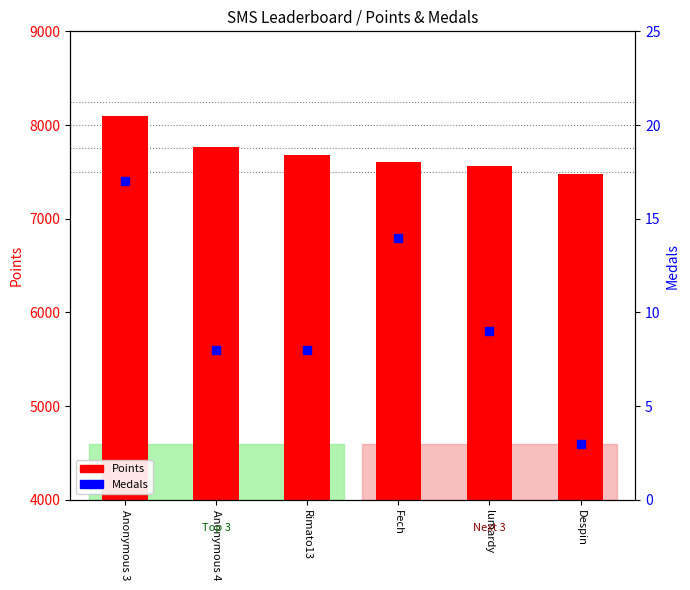

Which series has the largest total across all categories?

Points